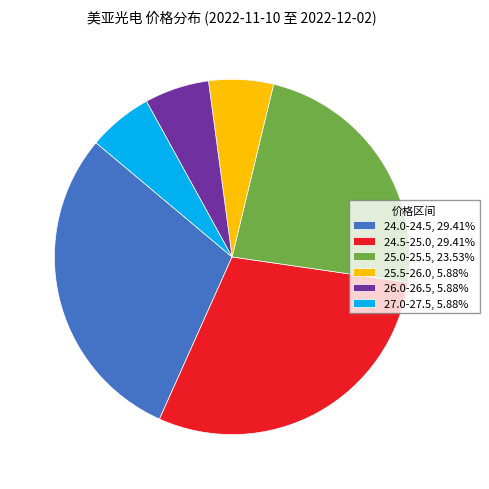

Is there any slice that represents more than half of the pie?

No